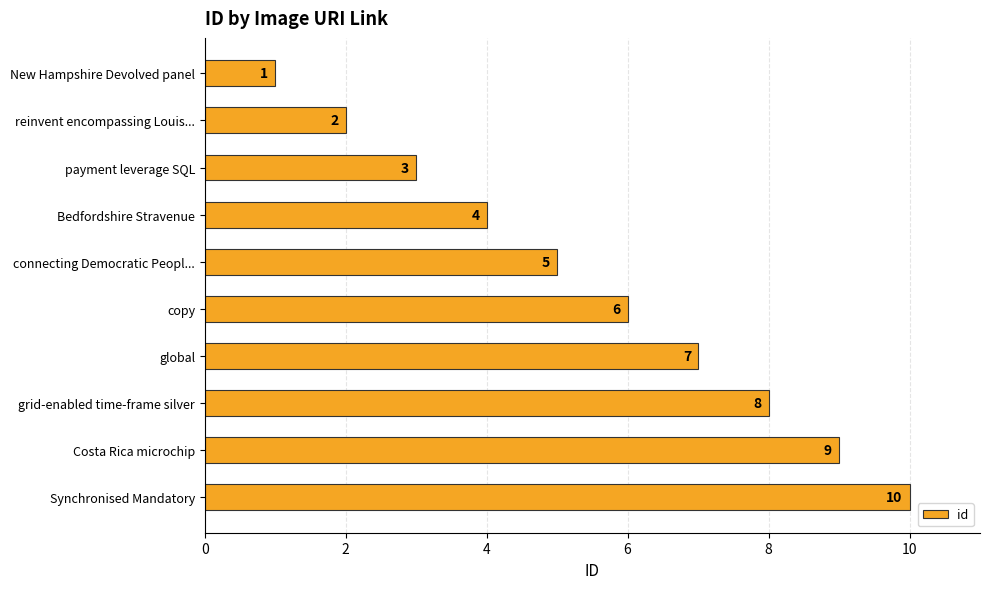

What is the difference between the values at Synchronised Mandatory and reinvent encompassing Louis...?

8